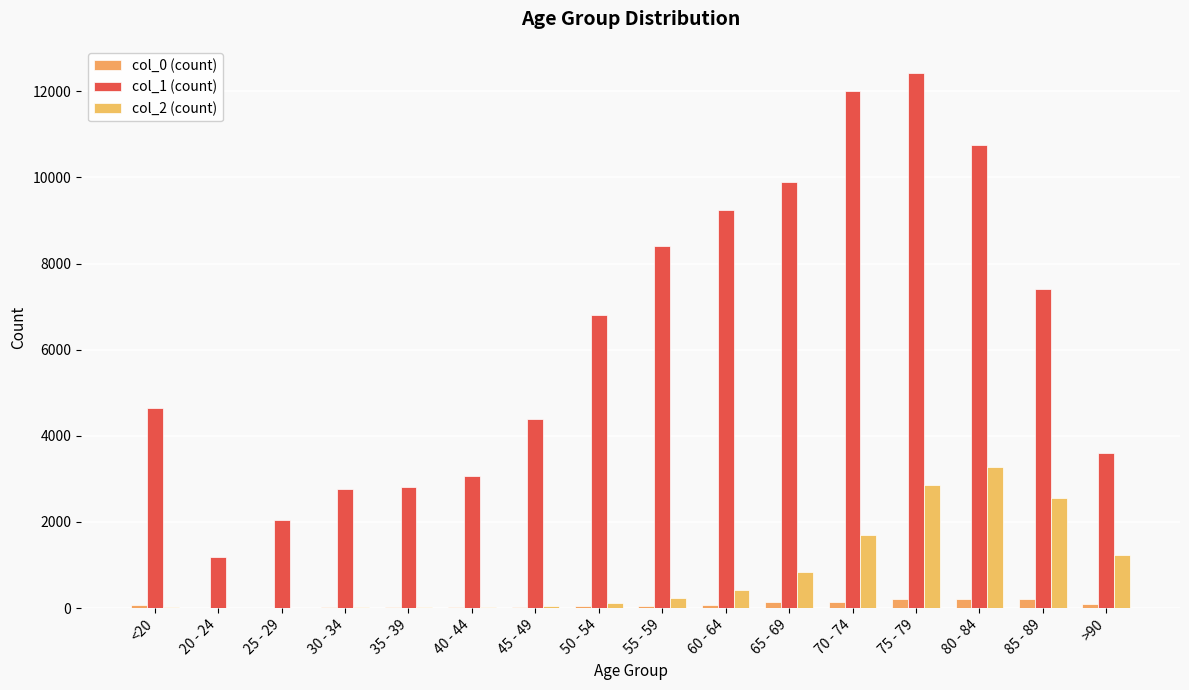

What is the average value of the col_2 (count) series?

834